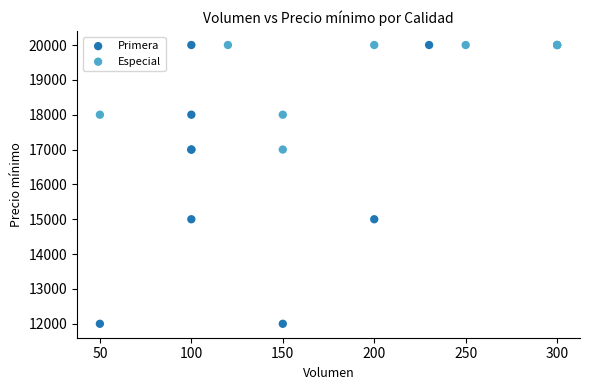

Which series has the largest Y range (max minus min)?

Primera